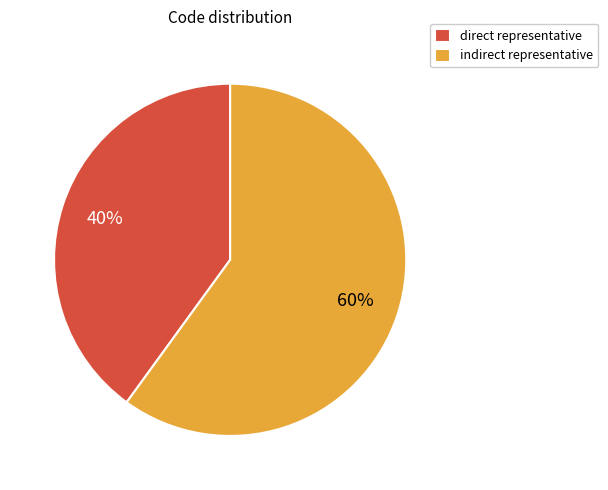

How many segments does this pie chart have?

2